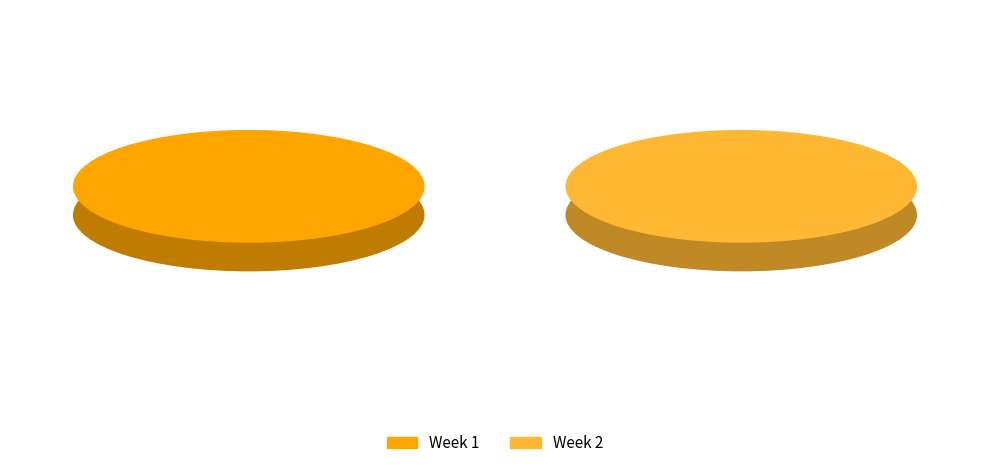

Rank the categories by value from highest to lowest.

2, 1